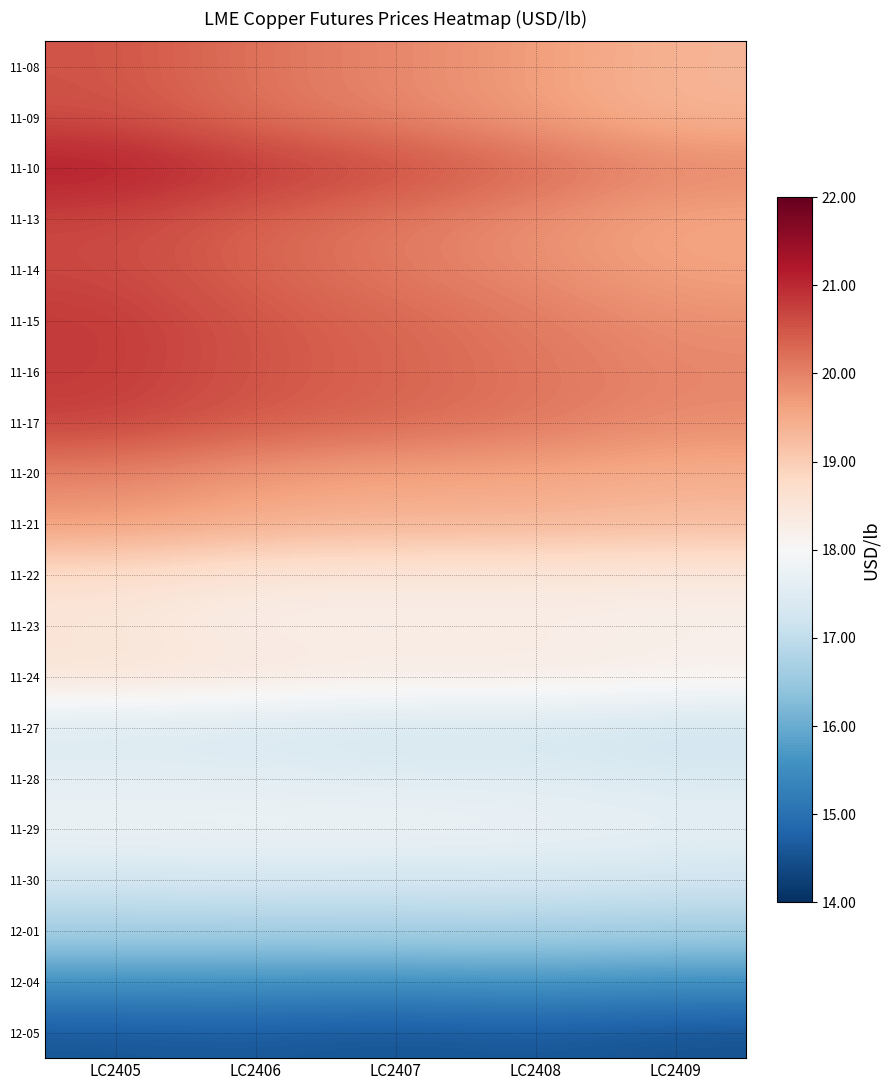

What is the difference between the highest and lowest values at LC2408?

5.7